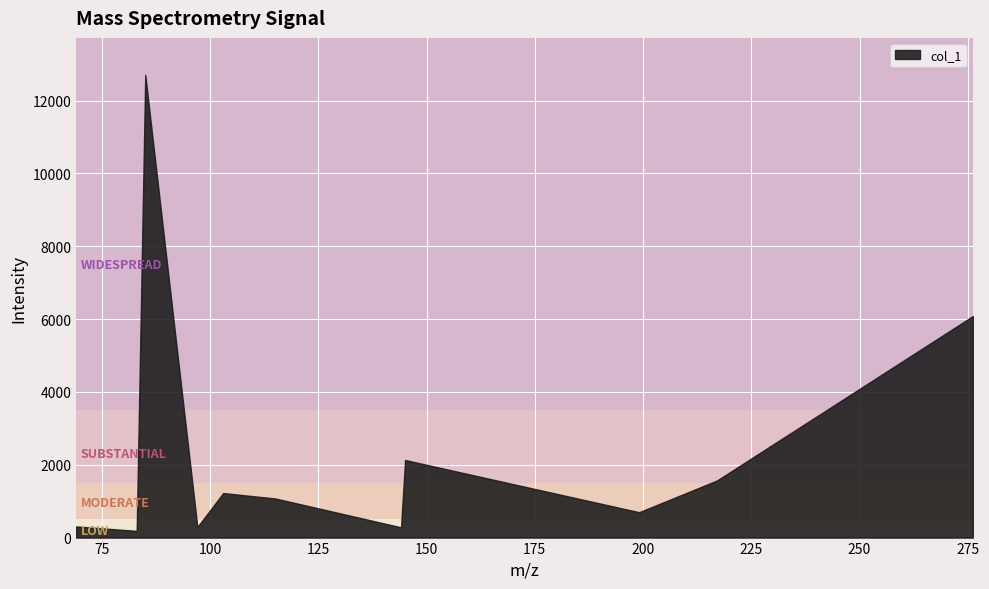

What position from the right is 217.10702514648438?

2